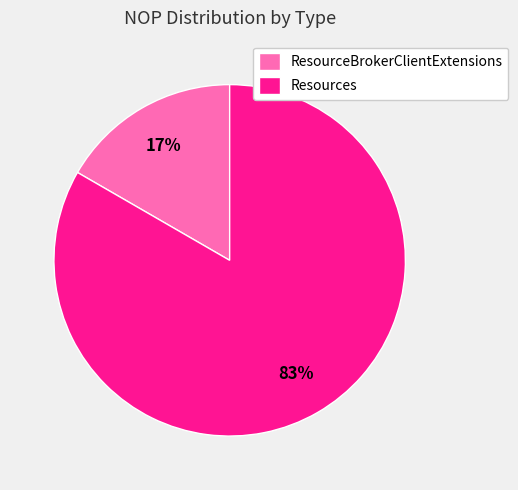

Is it true that ResourceBrokerClientExtensions is 25% of the pie?

False